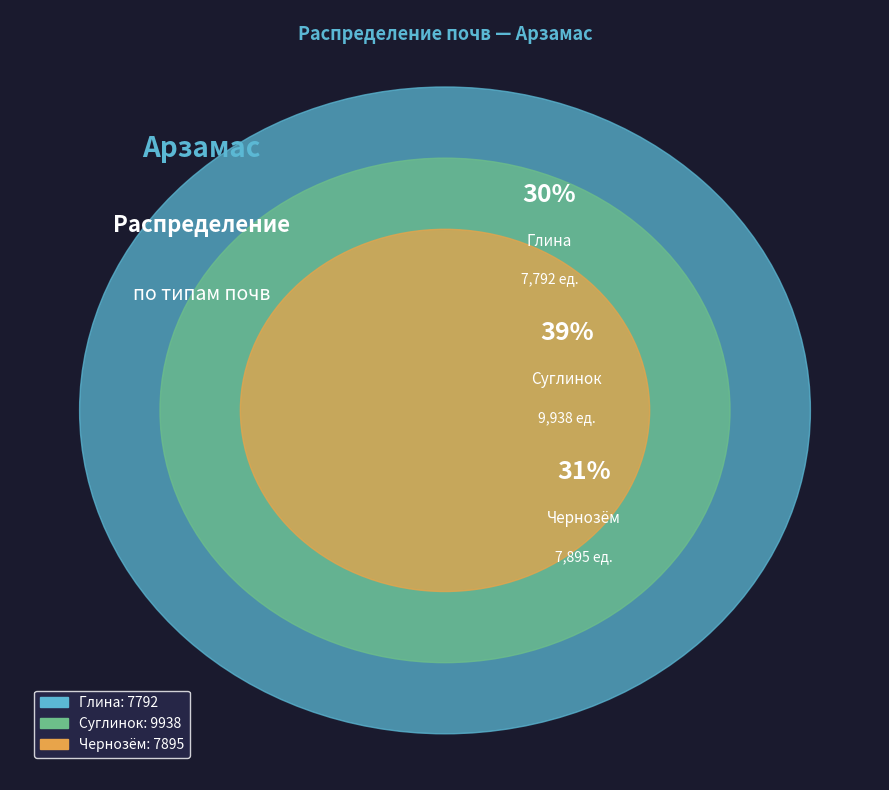

Is Суглинок Запад the majority of the pie?

No